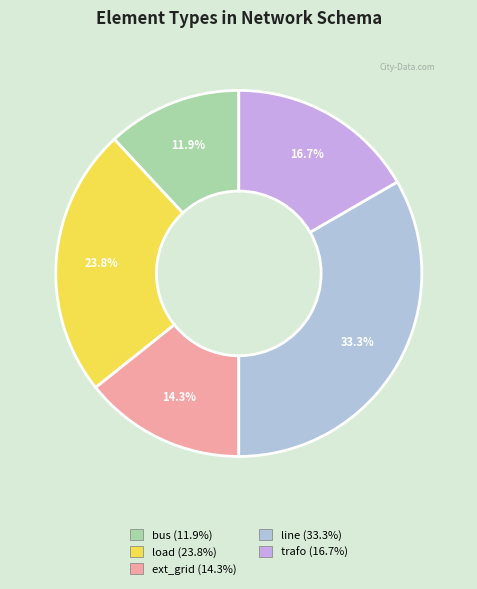

What is the ratio of the value at load to the value at ext_grid?

1.7